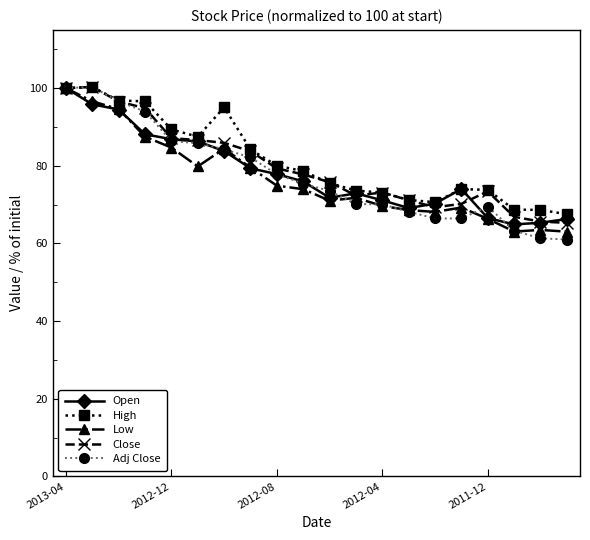

What is the minimum value shown in the chart?

61.0